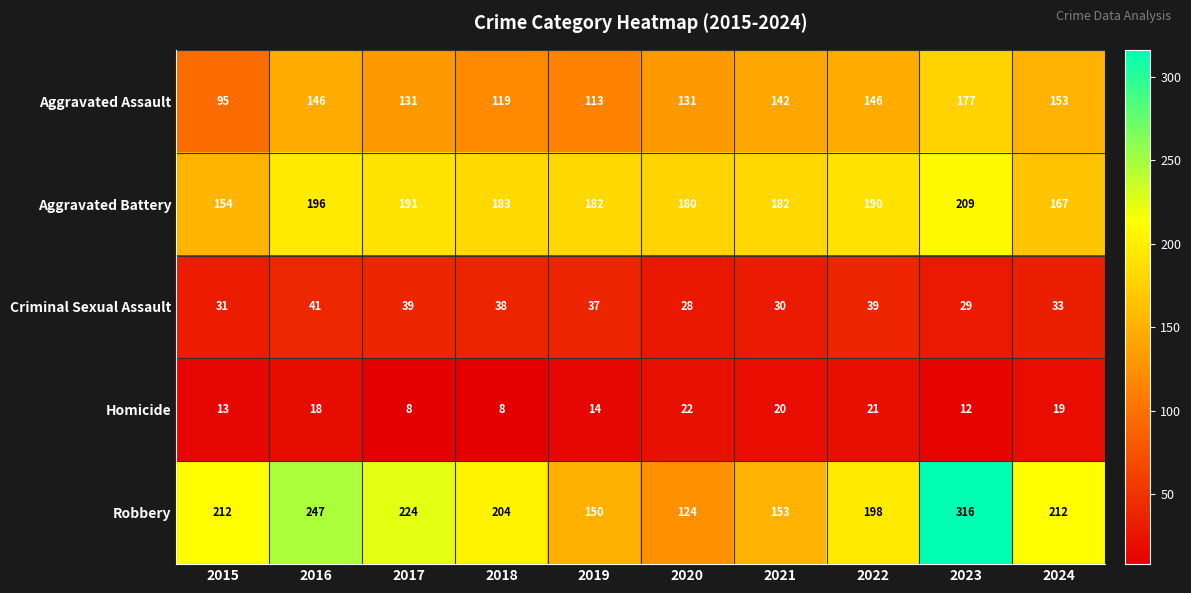

True or false: Aggravated Assault has a value of 202 at 2022.

False